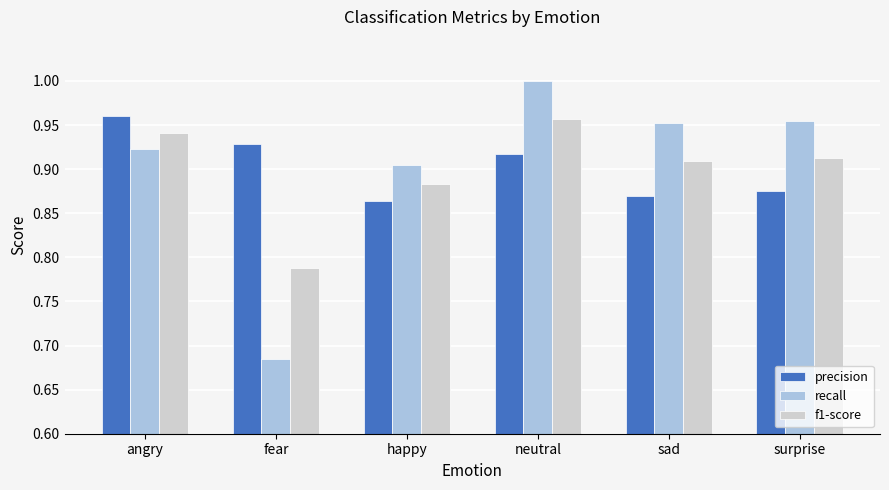

Between angry and sad, which series saw the biggest shift?

precision